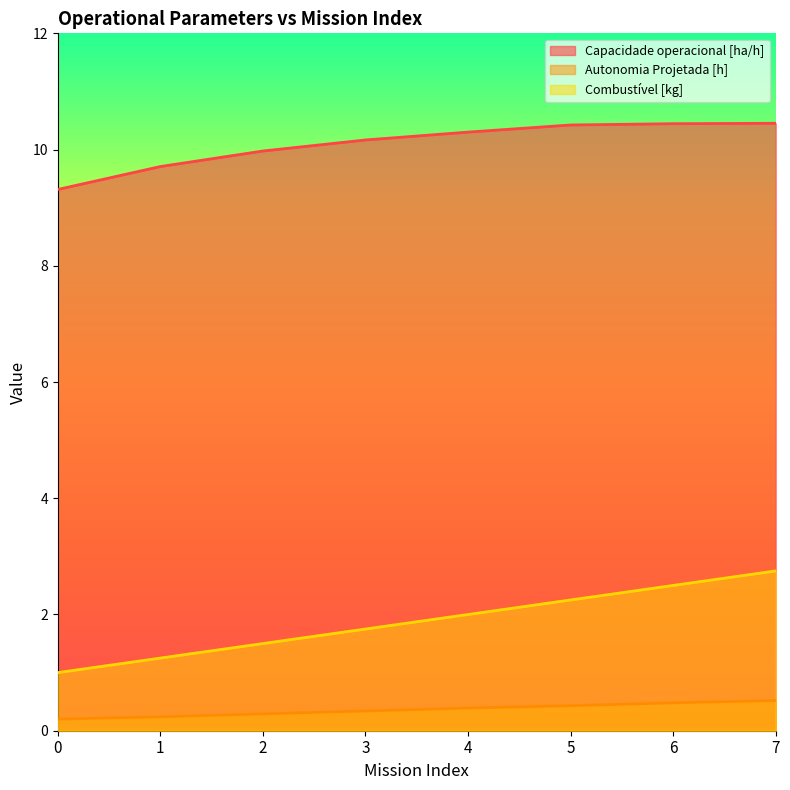

True or false: Autonomia Projetada [h] and Capacidade operacional [ha/h] cross at least once.

False